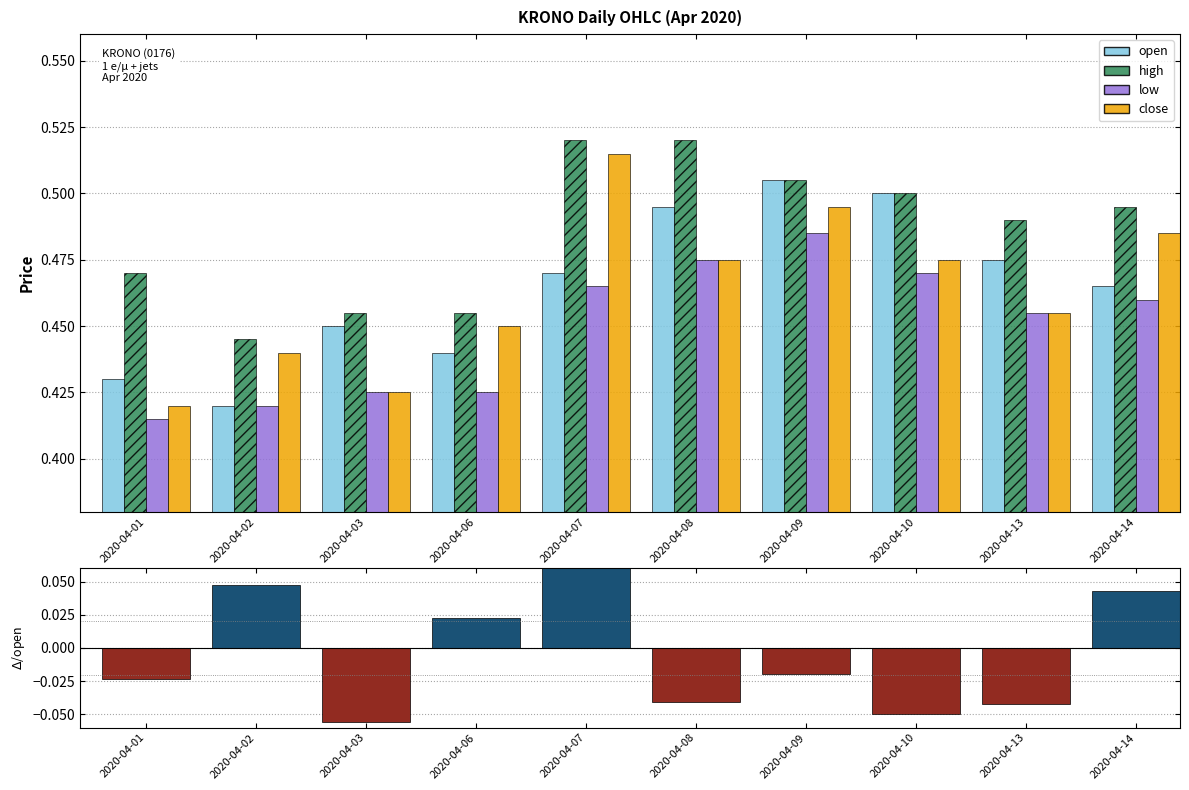

True or false: high has a value of 0.2 at 2020-04-08.

False